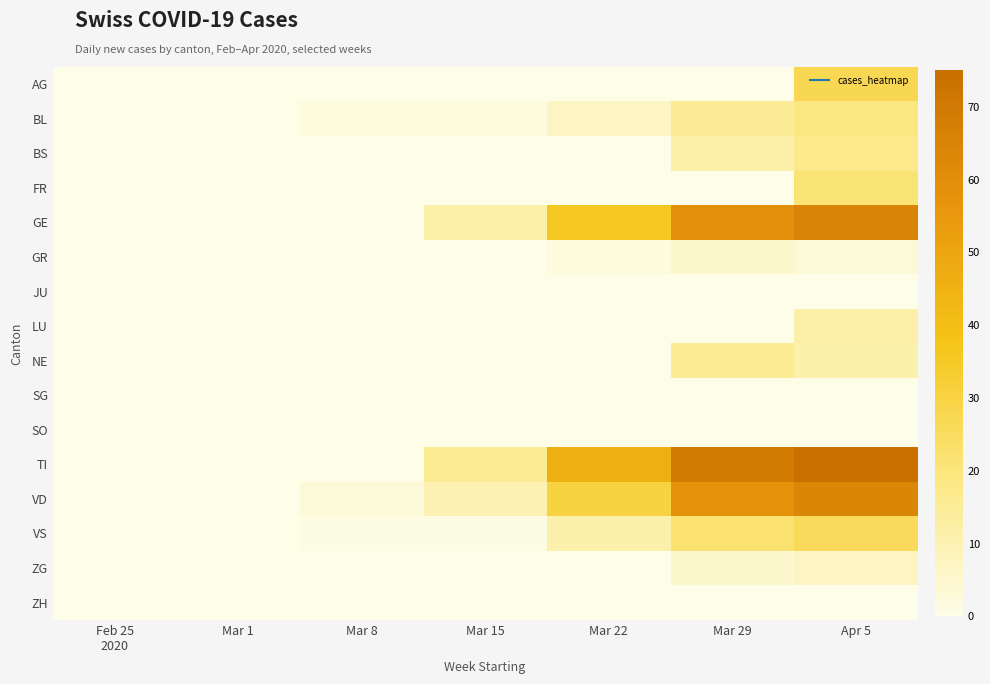

Which series has the widest spread of values?

TI